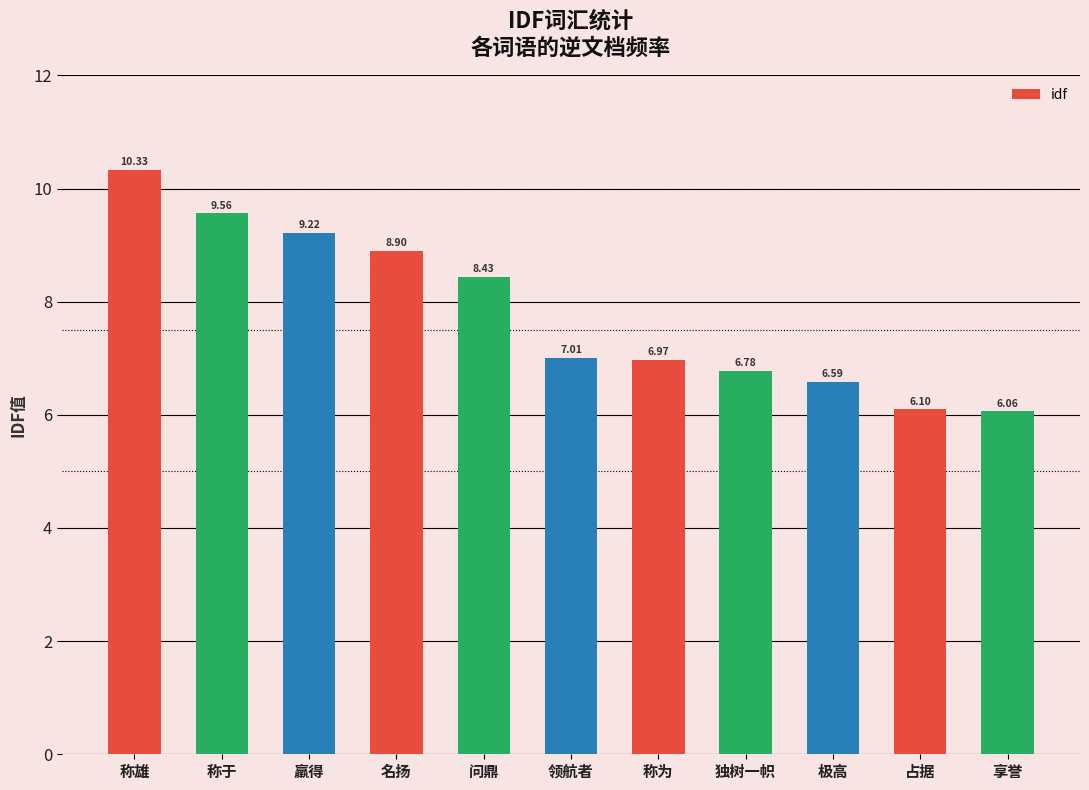

What is the label of the 3rd bar from the left?

羸得